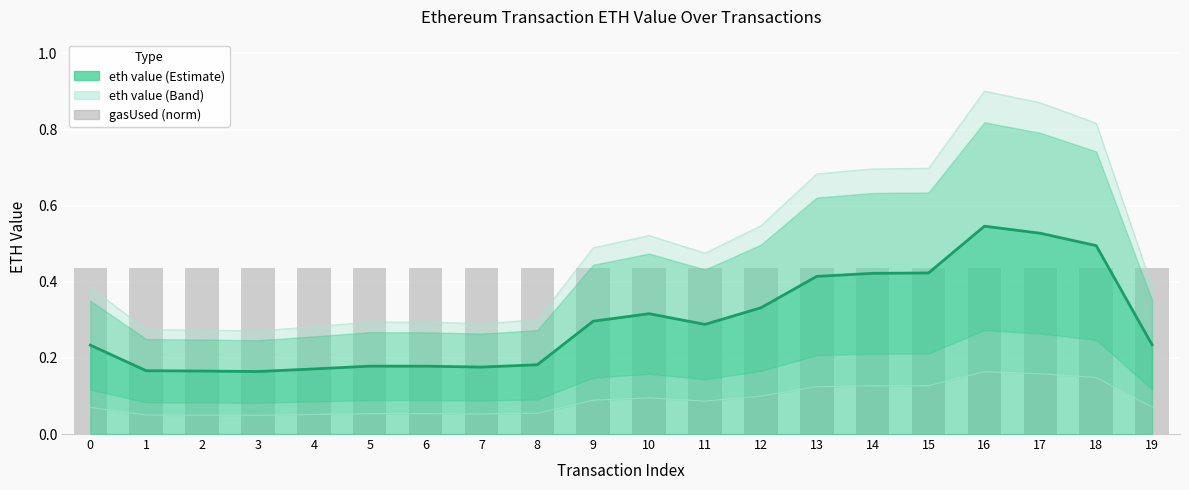

Which series has the widest spread of values?

eth value